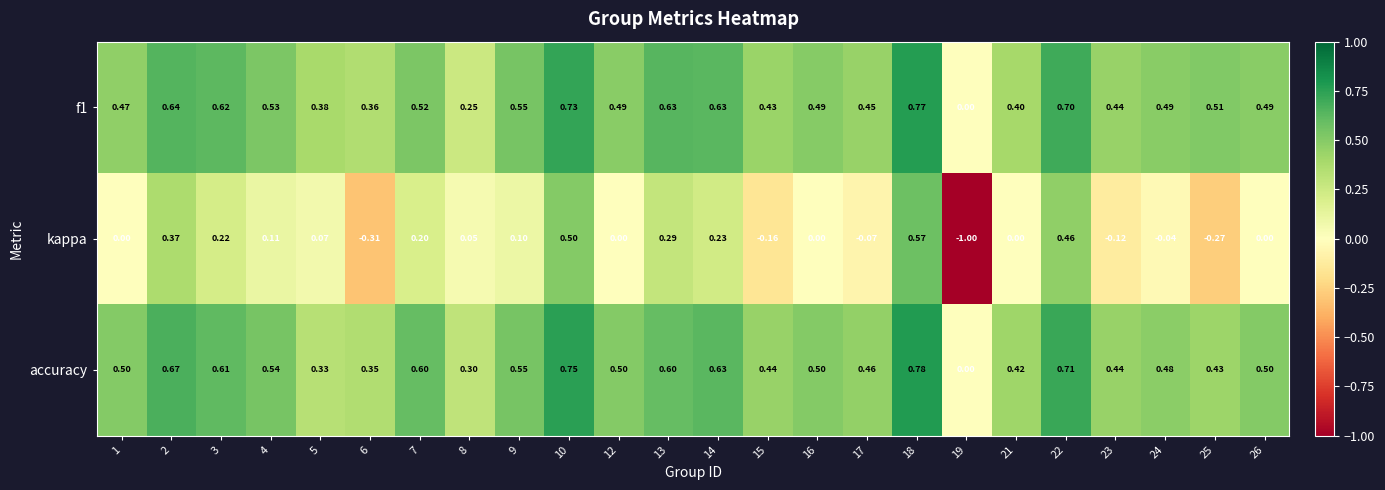

What is the minimum value shown in the chart?

-1.0